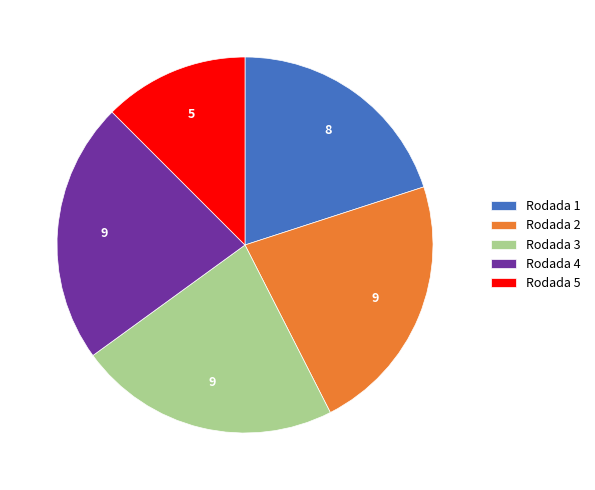

What is the ratio of the value at Rodada 4 to the value at Rodada 5?

1.8